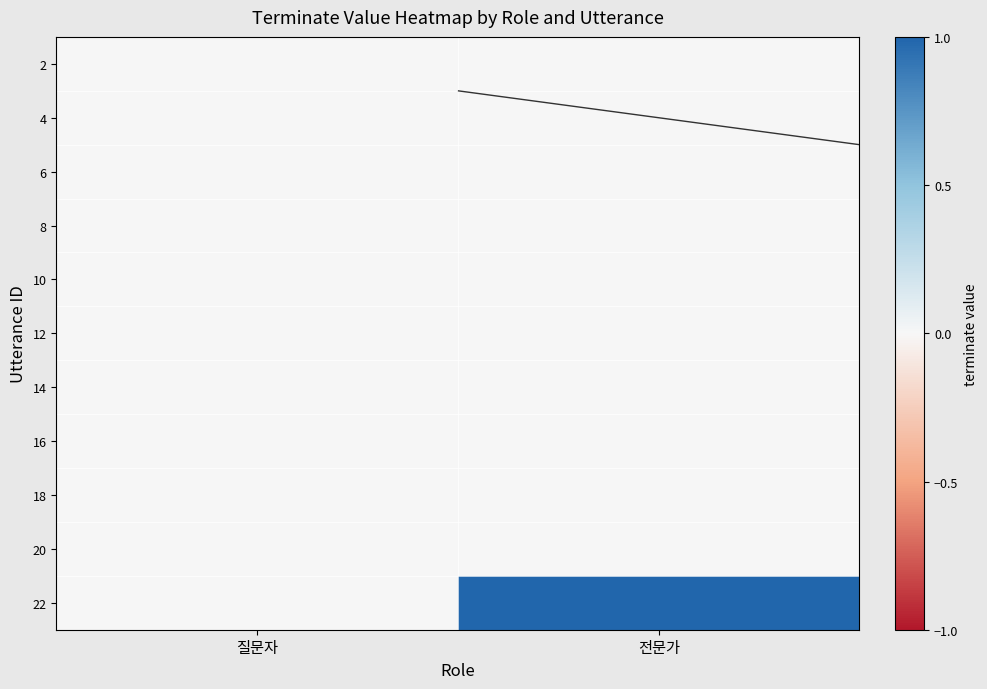

Is the value of 2 at 질문자 greater than the value of 16 at 전문가?

No